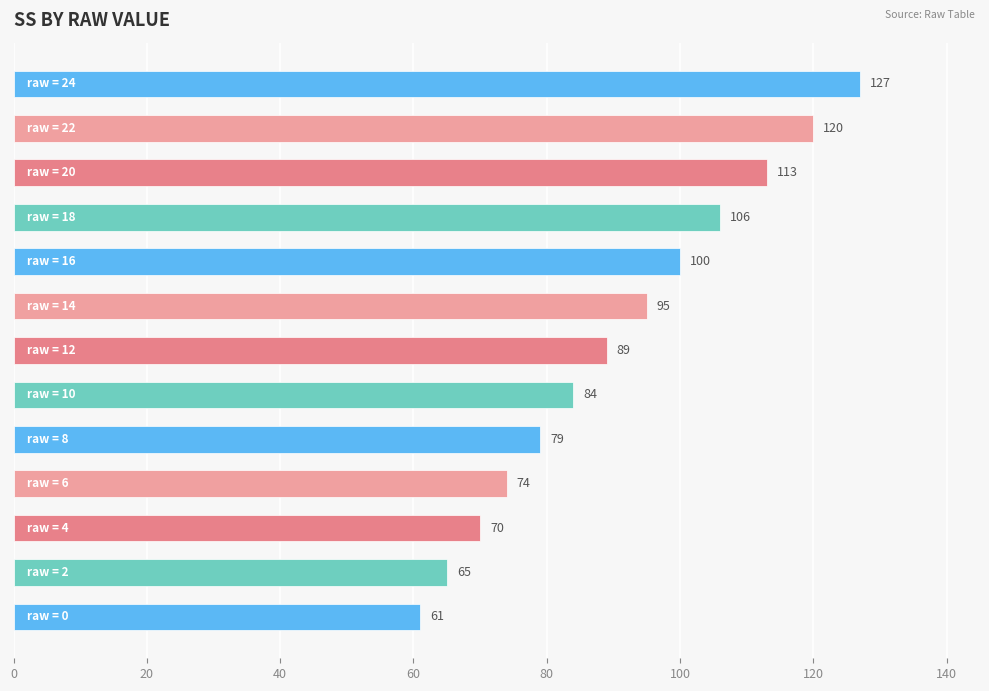

What is the difference between the second highest and minimum values?

59